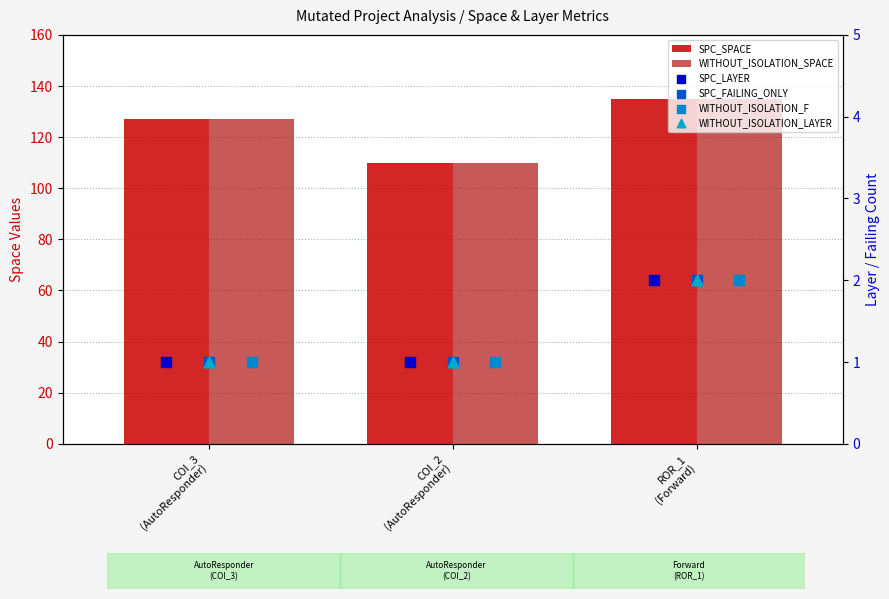

Which series reaches the maximum Y coordinate?

SPC_SPACE